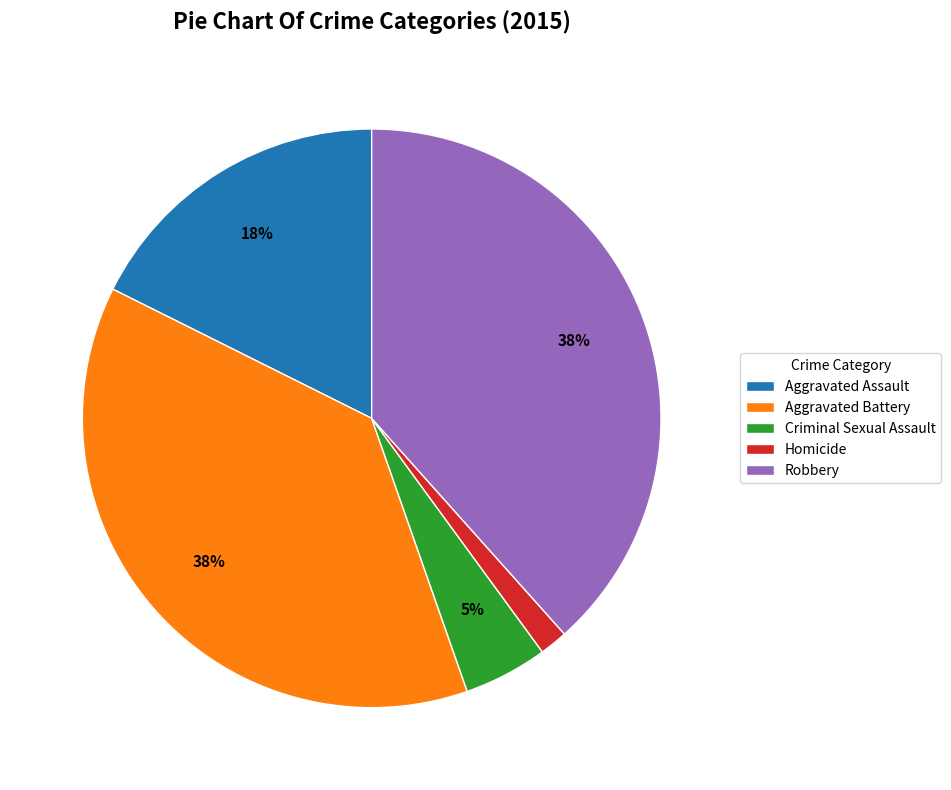

The Homicide slice represents 2% of the pie. True or false?

True